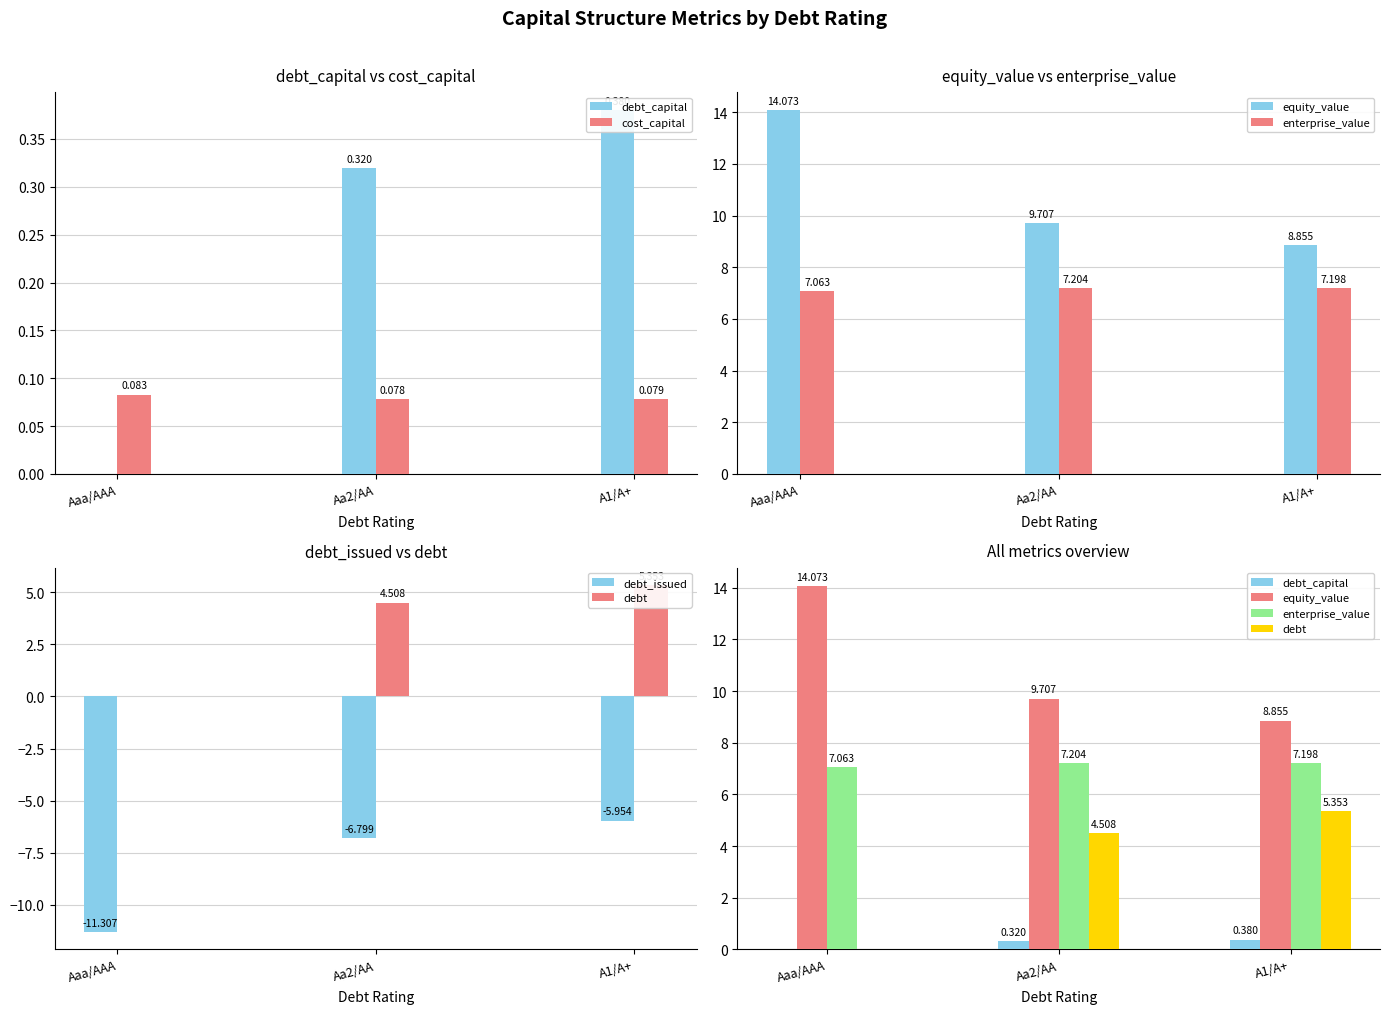

What are all the series names shown in the legend?

debt_capital, cost_capital, equity_value, enterprise_value, debt_issued, debt